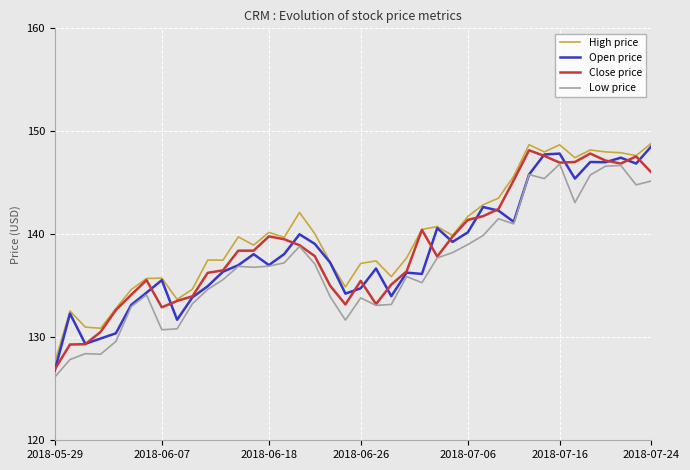

True or false: Low price has more than 2 points higher than both neighbors.

True